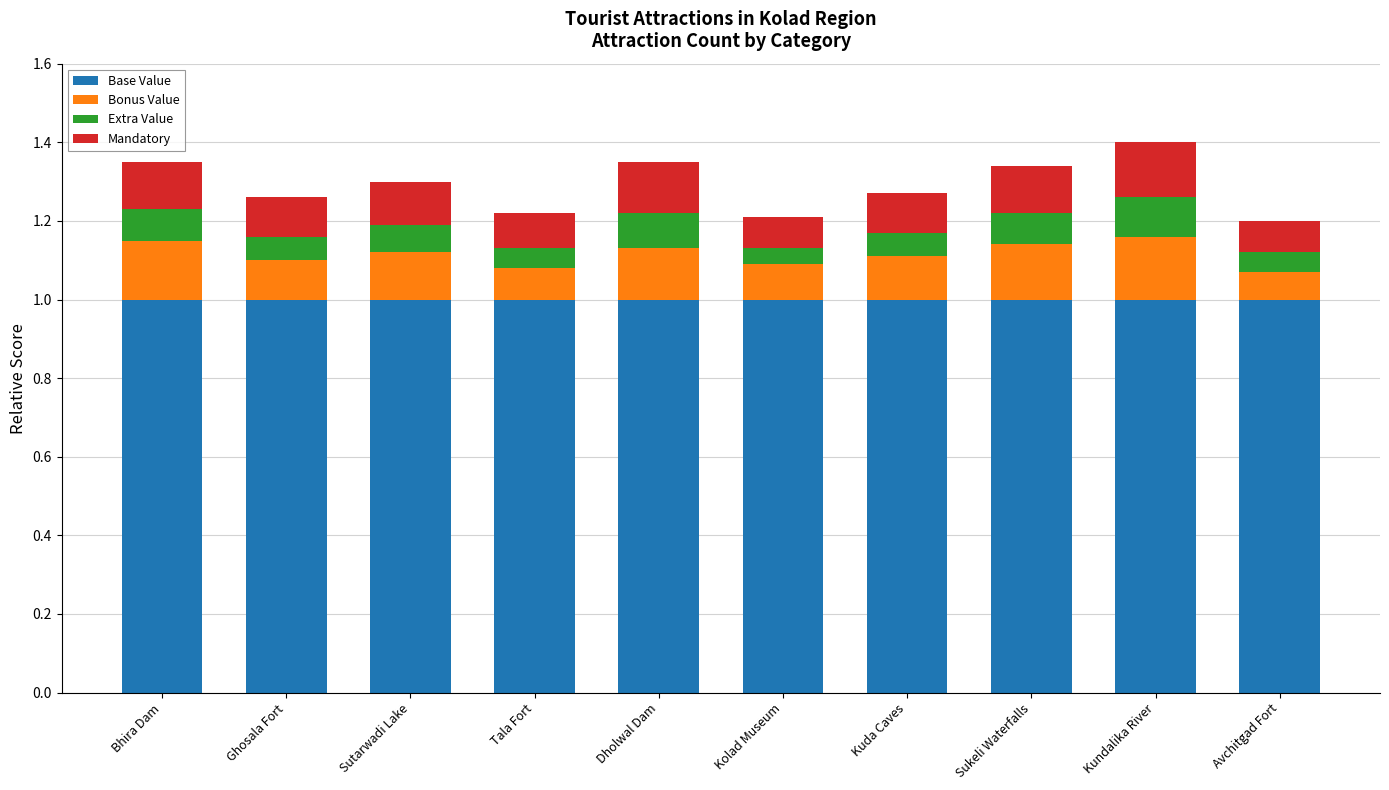

What is the total value across all series at Kundalika River?

1.4